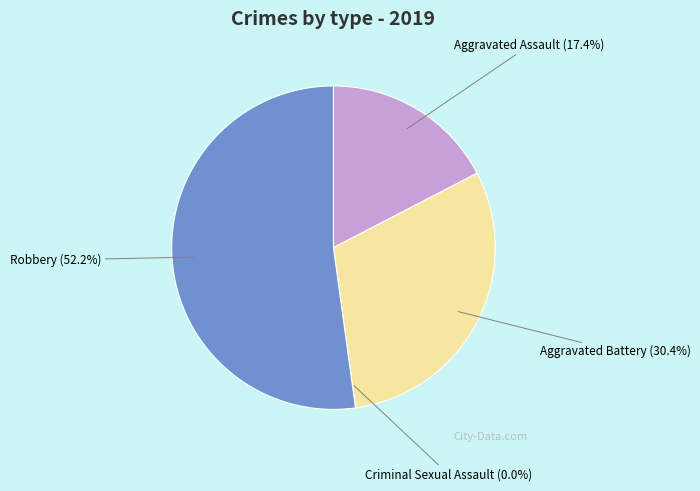

Rank the categories by value from highest to lowest.

Robbery, Aggravated Battery, Aggravated Assault, Criminal Sexual Assault